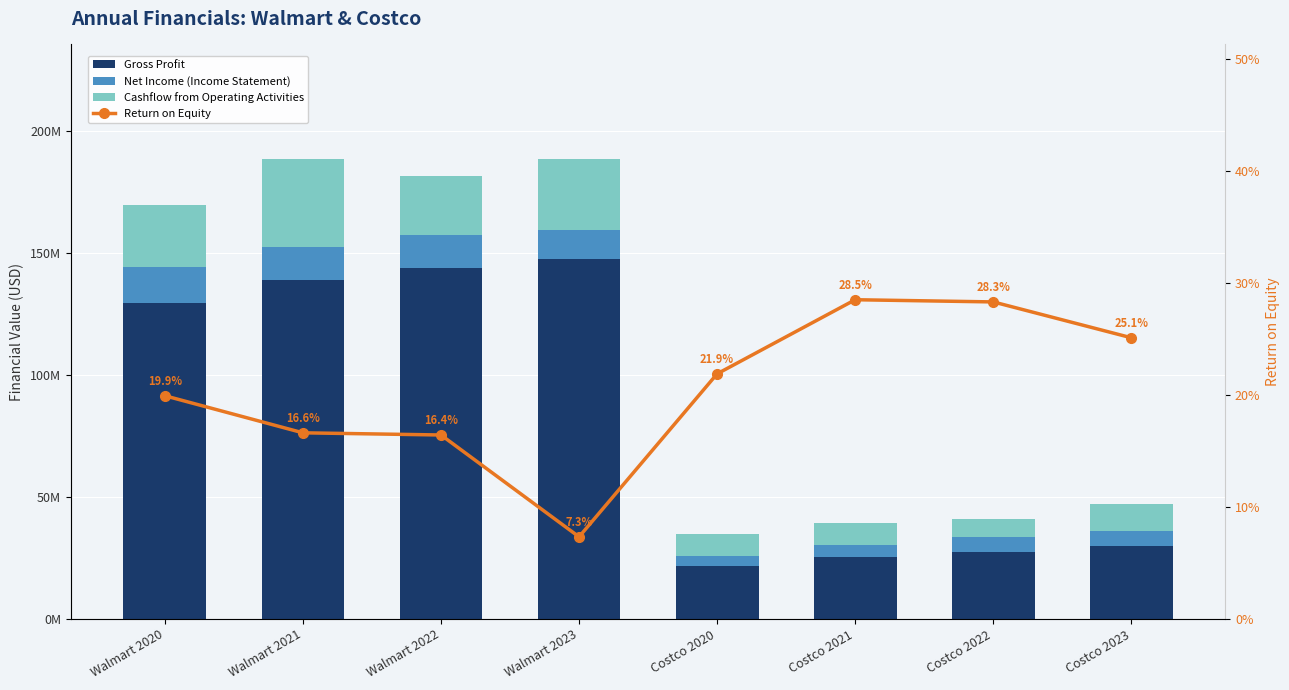

How many categories are shown in the chart?

8